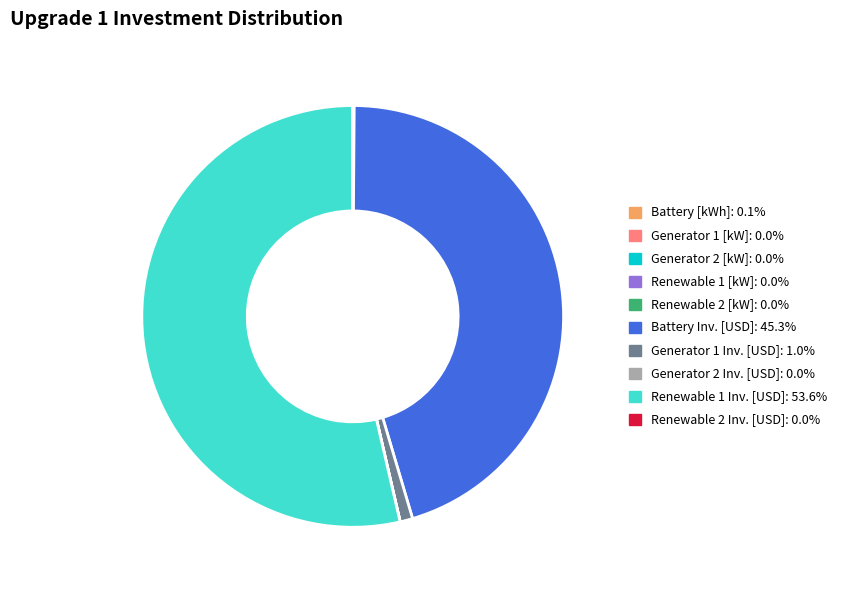

Does any single category account for the majority?

Yes